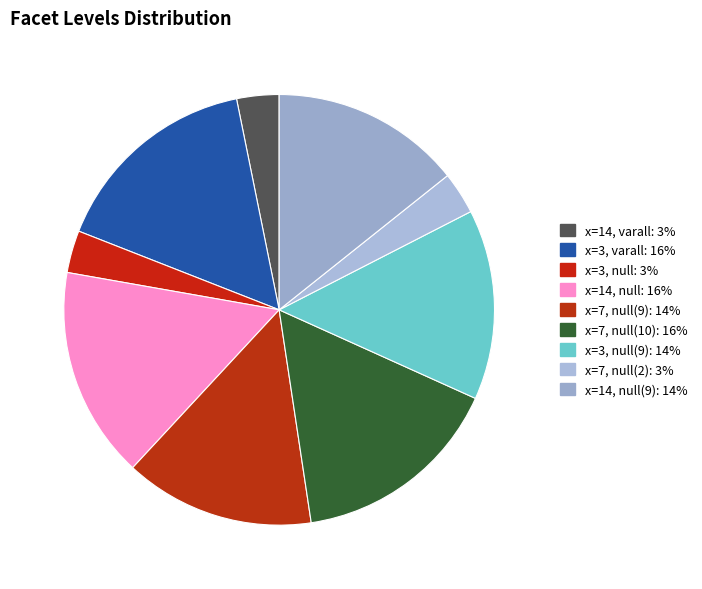

How many segments does this pie chart have?

9